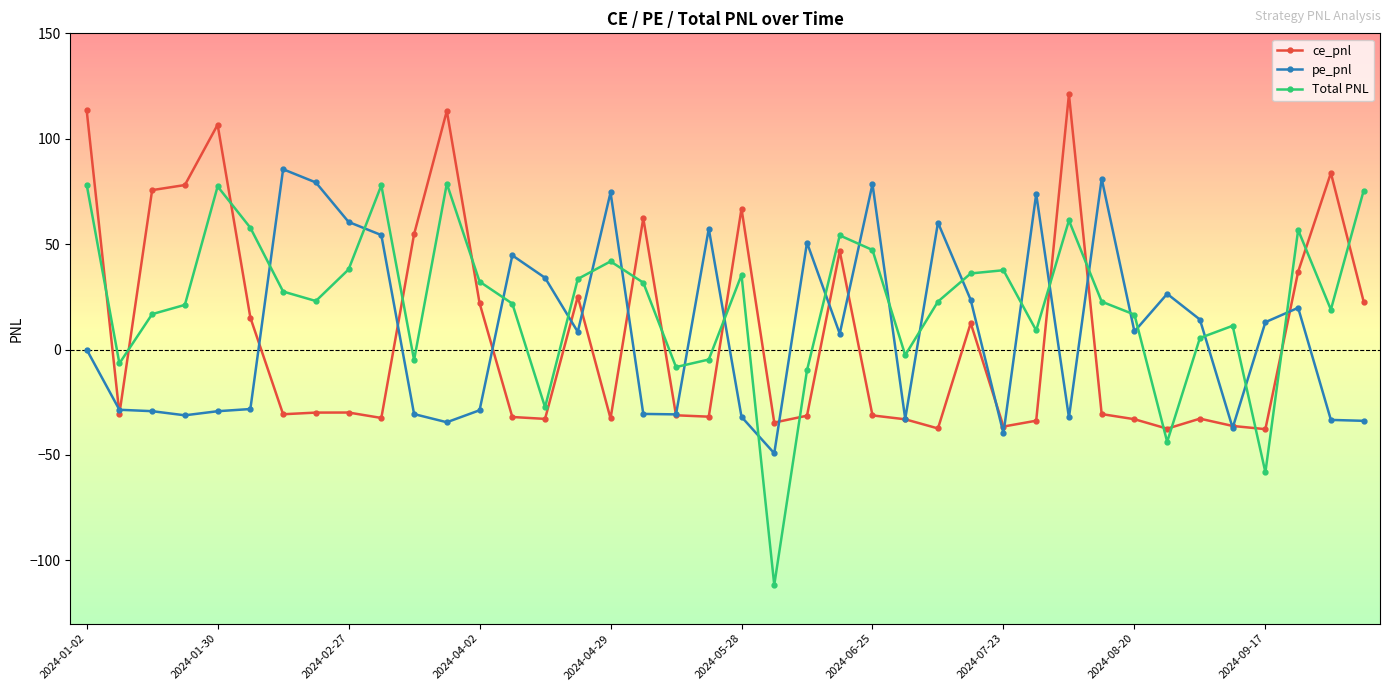

What is the maximum value for ce_pnl?

121.0